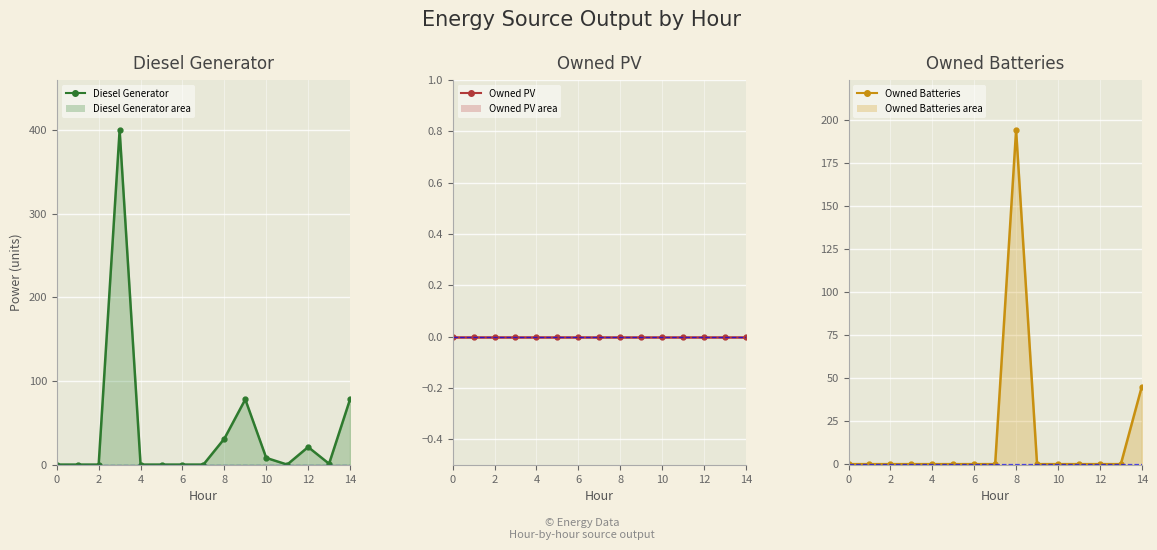

At which label is Diesel Generator line closest to 200?

9